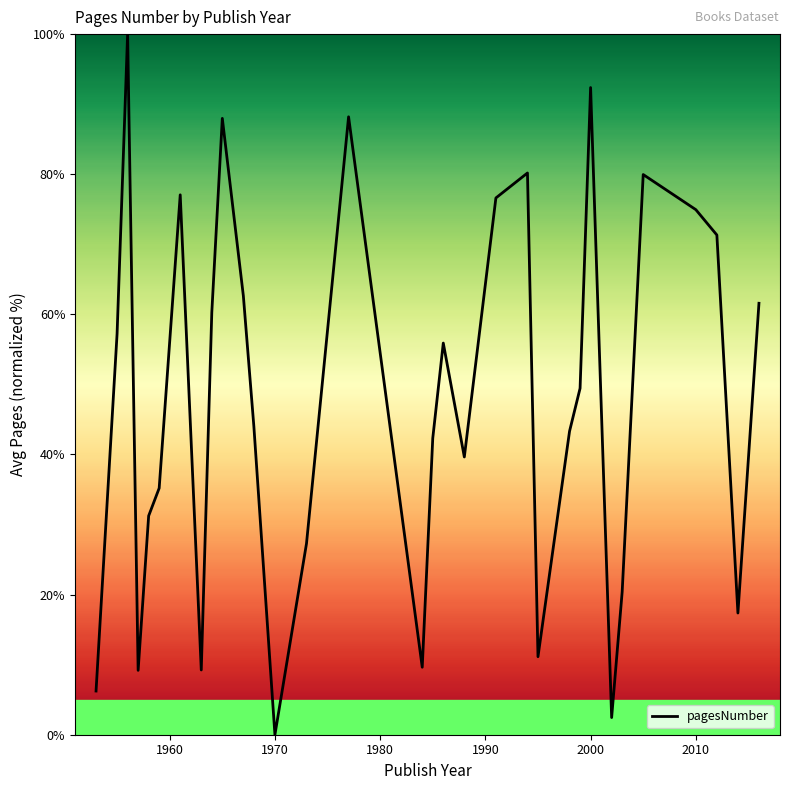

Count the number of categories in the chart.

32